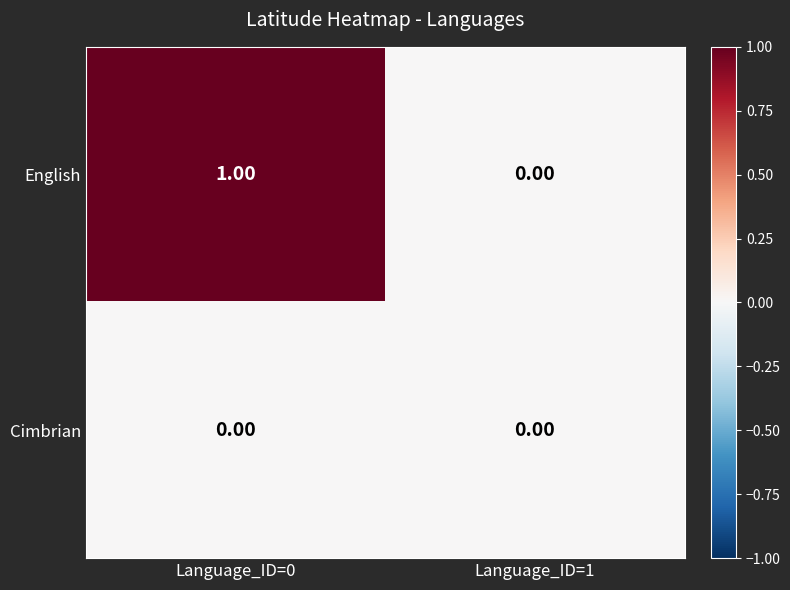

Which series changed the most between Language_ID=0 and Language_ID=1?

English